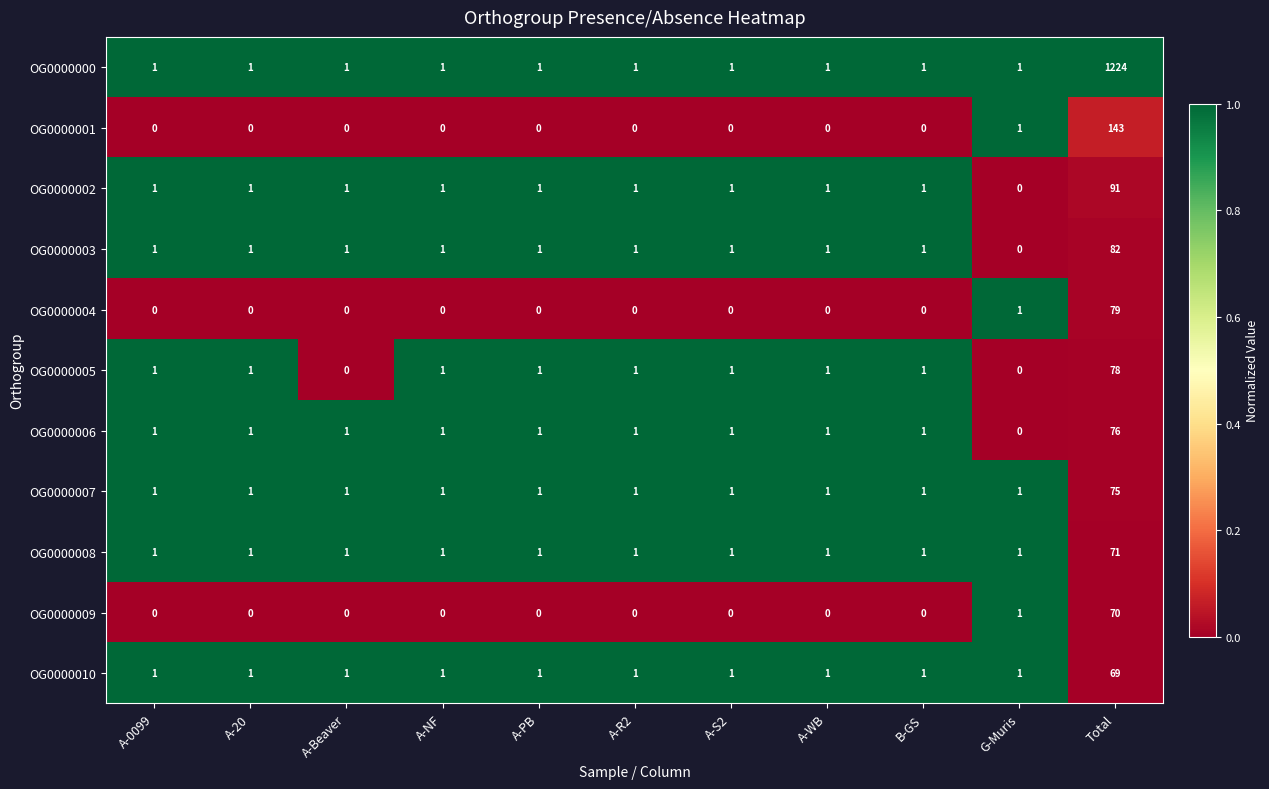

Rank the series by their maximum value, from highest to lowest.

OG0000000, OG0000001, OG0000002, OG0000003, OG0000004, OG0000005, OG0000006, OG0000007, OG0000008, OG0000009, OG0000010